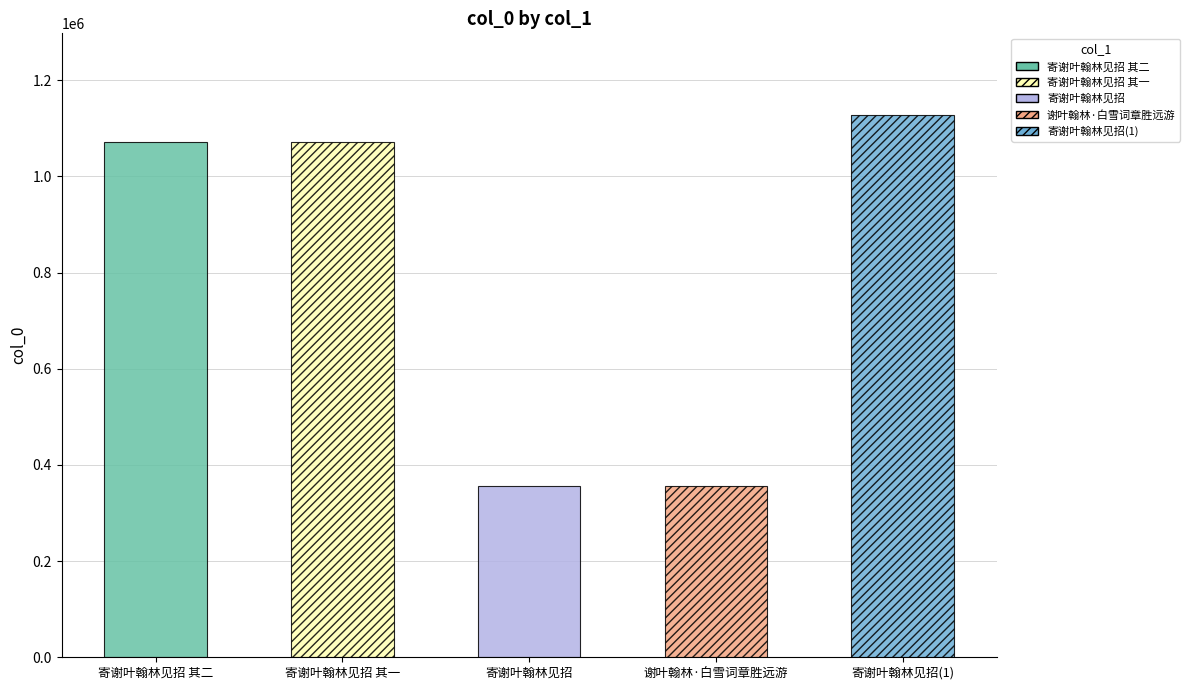

What is the sum of the values at 谢叶翰林·白雪词章胜远游 and 寄谢叶翰林见招 其一?

1426515